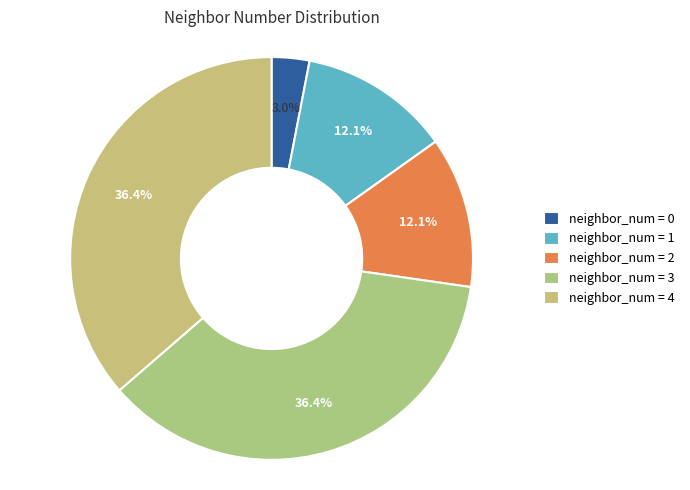

Count the number of slices in the pie.

5